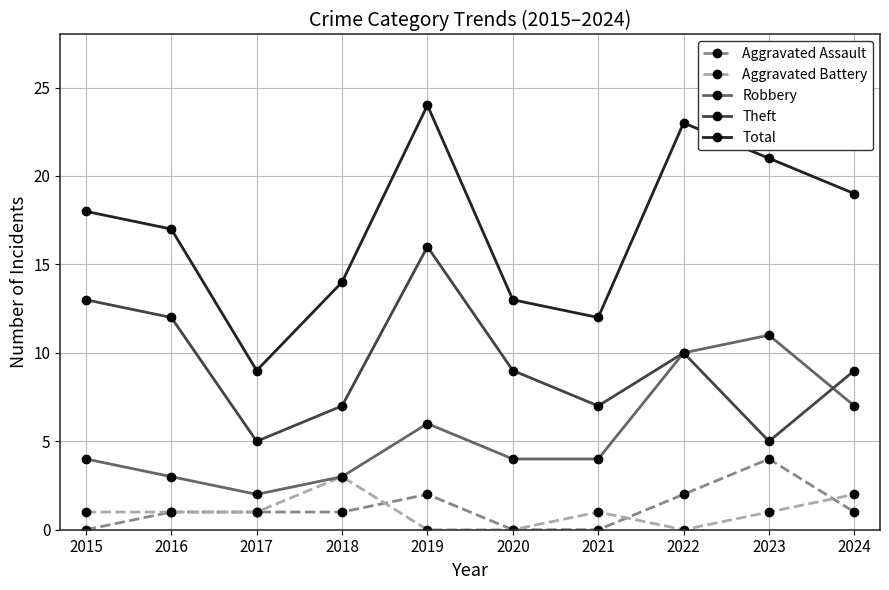

What is the spread (max minus min) of values at 2022?

23